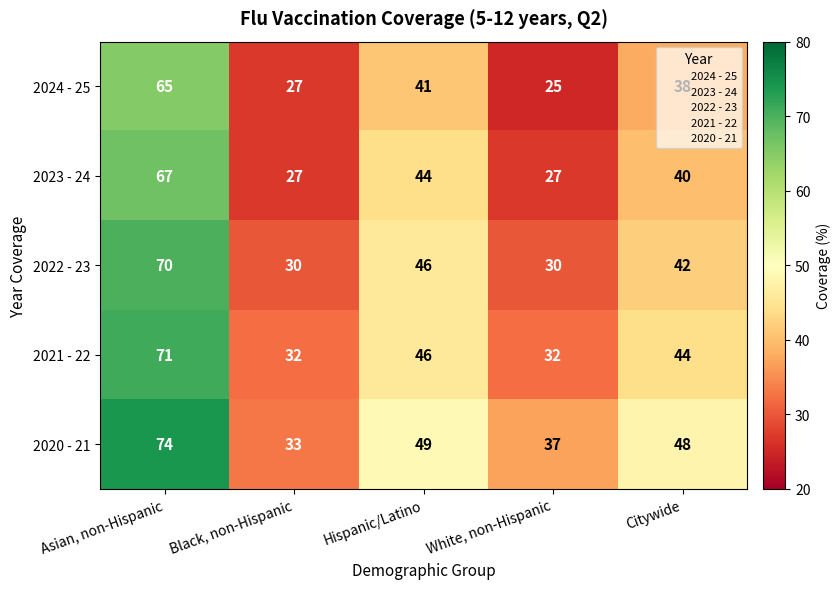

What is the sum of all 2022 - 23 values?

218